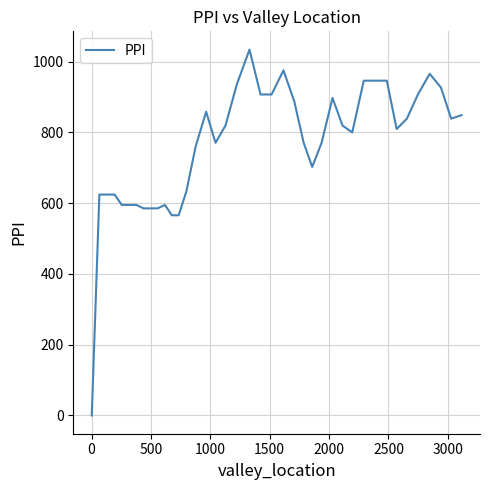

What is the sum of all values?

30370.7